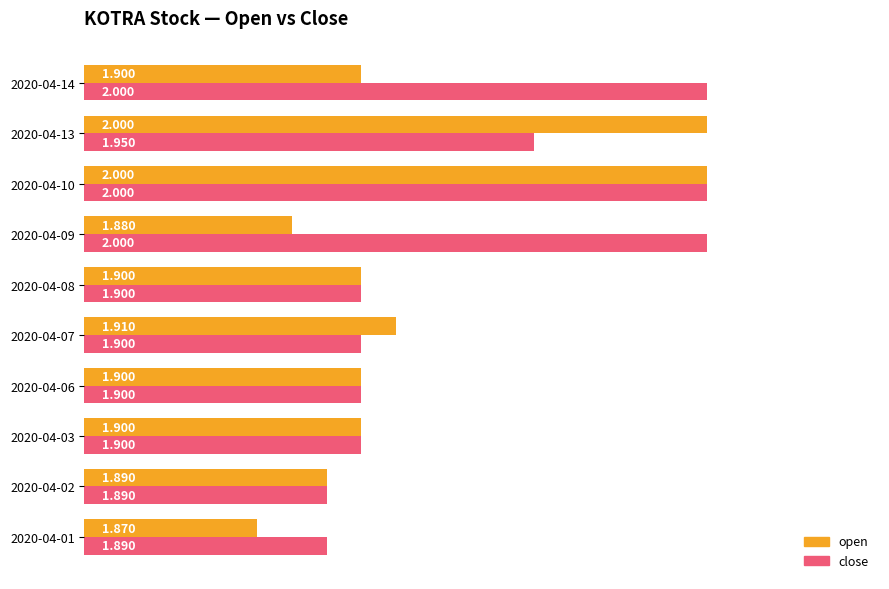

What are all the series names shown in the legend?

open, close